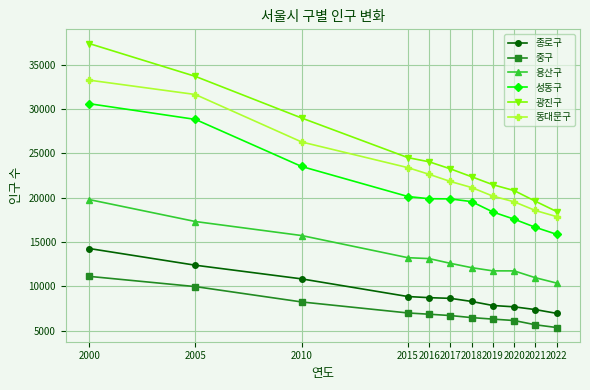

At which label is 성동구 closest to 23230?

2010